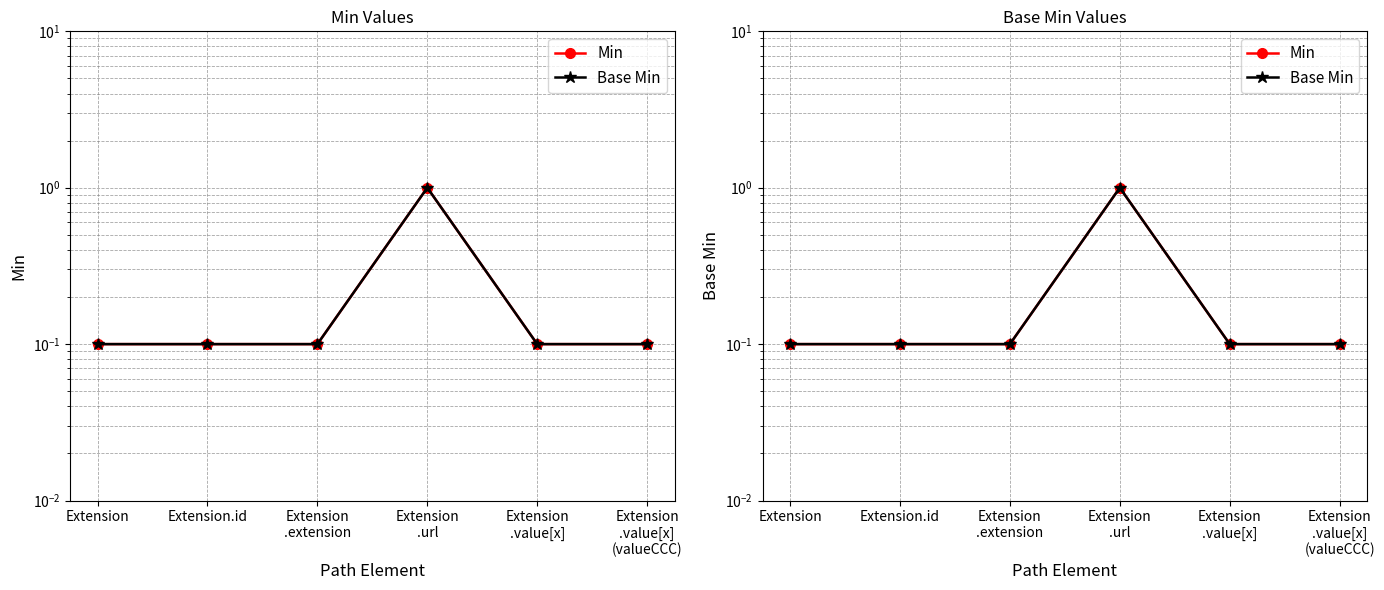

True or false: Base Min and Min cross at least once.

False